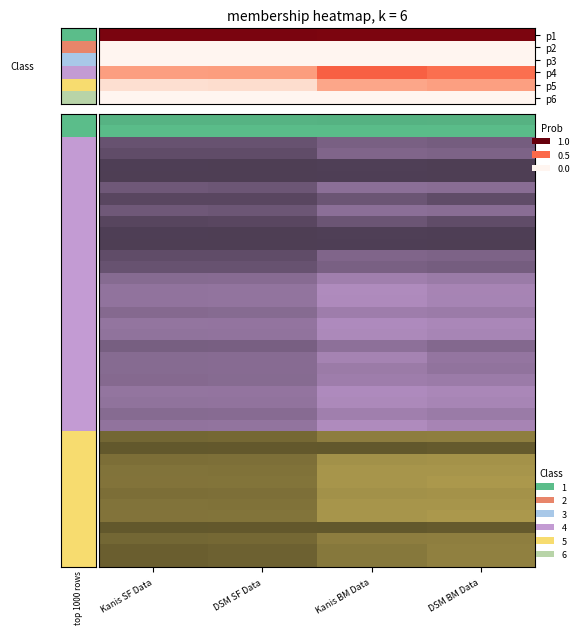

At how many categories does at least one series exceed 0?

4